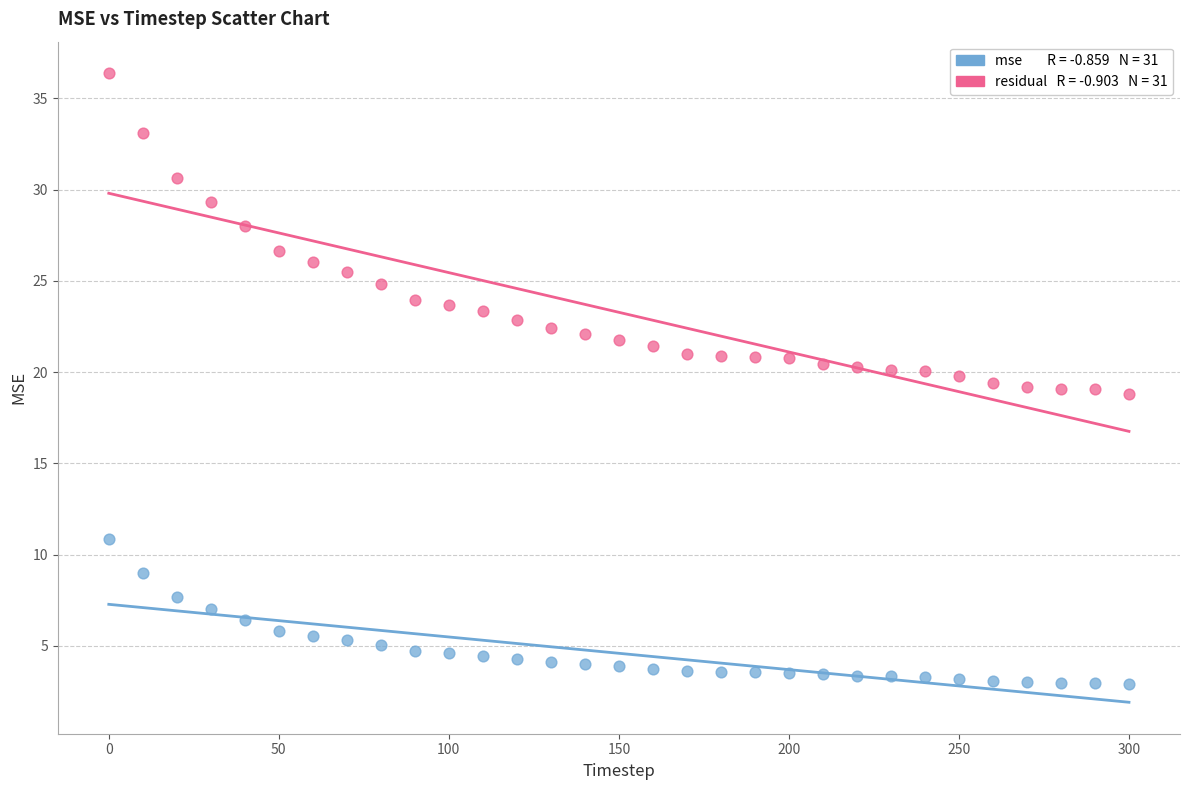

Across all data points, what is the range of X values (max minus min)?

300.0